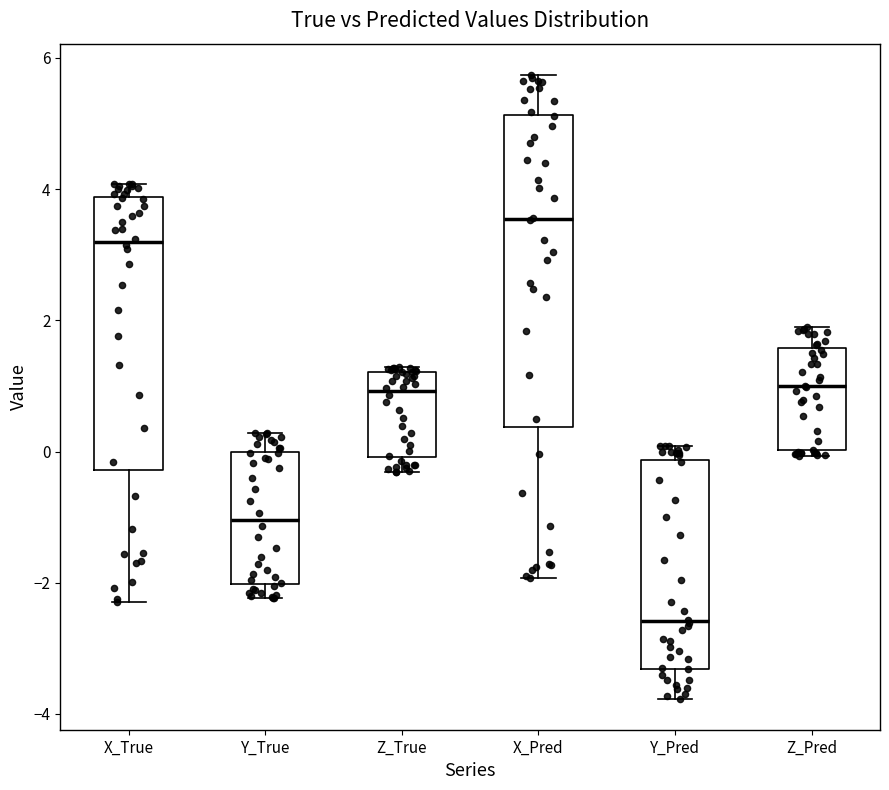

Which box has the lowest median line?

Y_Pred